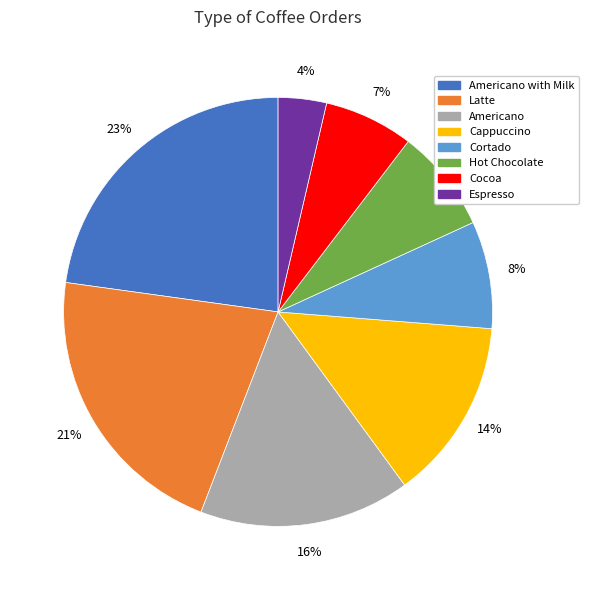

How many slices are in this pie chart?

8